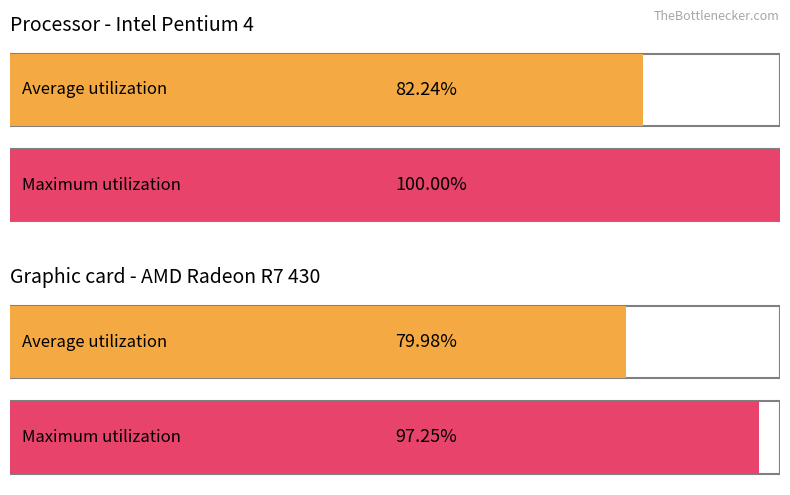

How many distinct data groups are displayed?

2